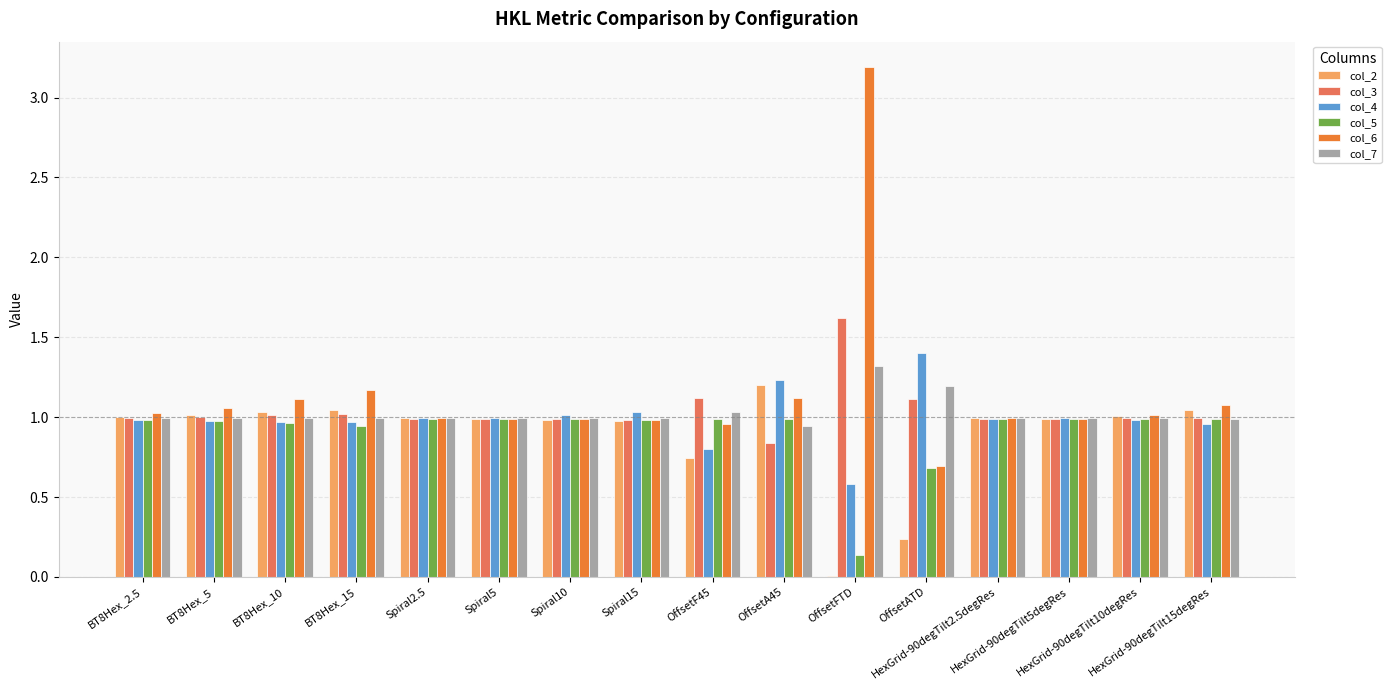

What is the sum of all col_2 values?

14.3